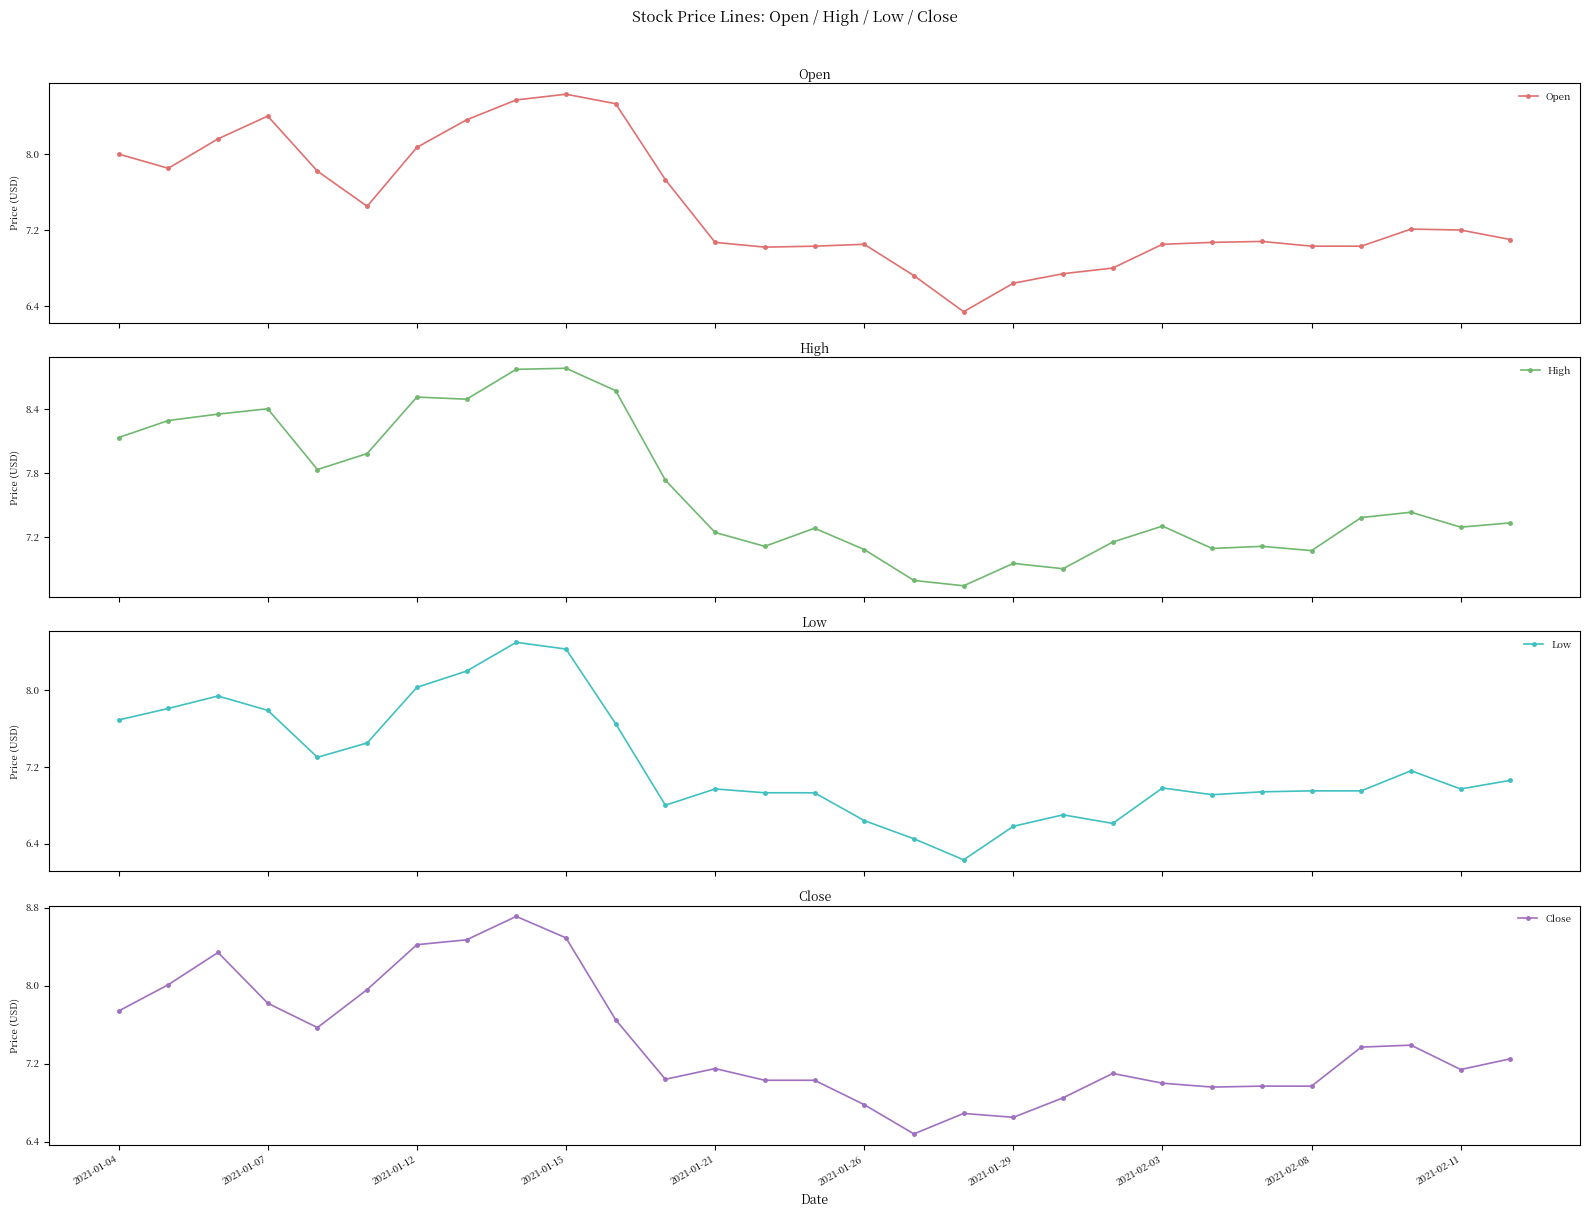

What is the sum of all Open values?

215.7